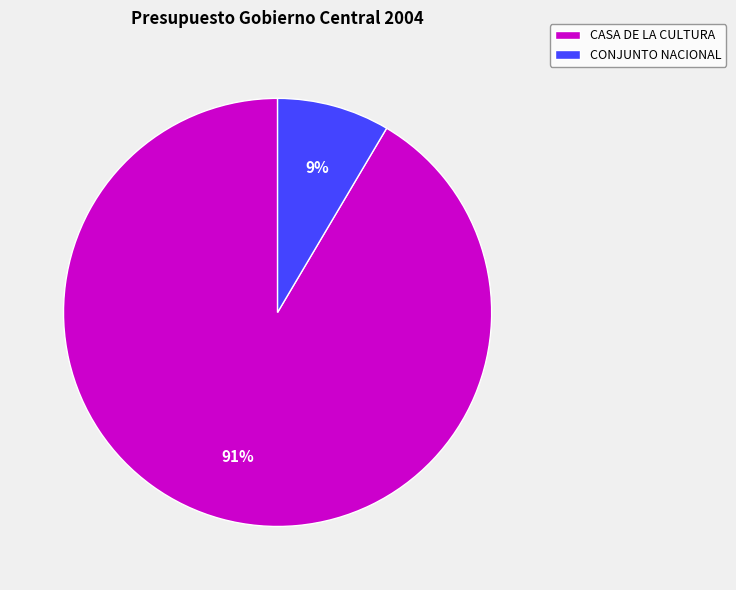

Which category has the smallest portion of the pie?

CONJUNTO NACIONAL